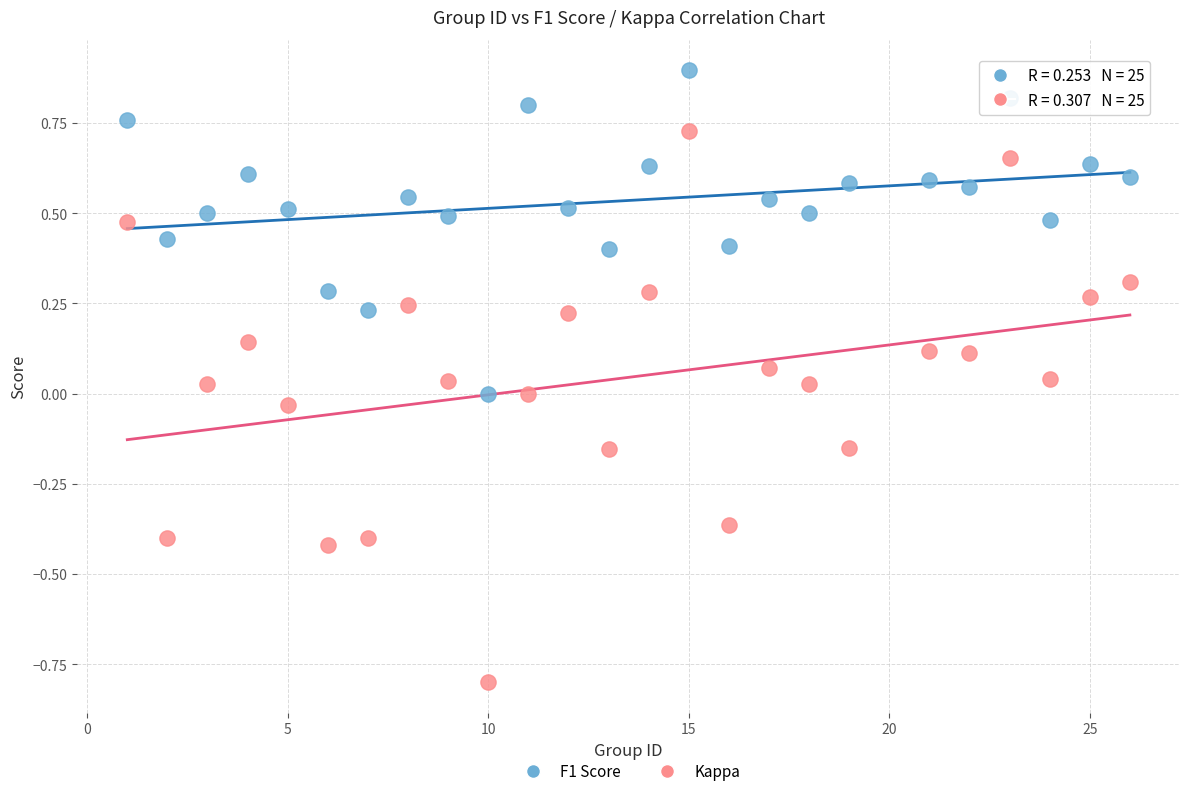

Which series contains the lowest Y value?

Kappa